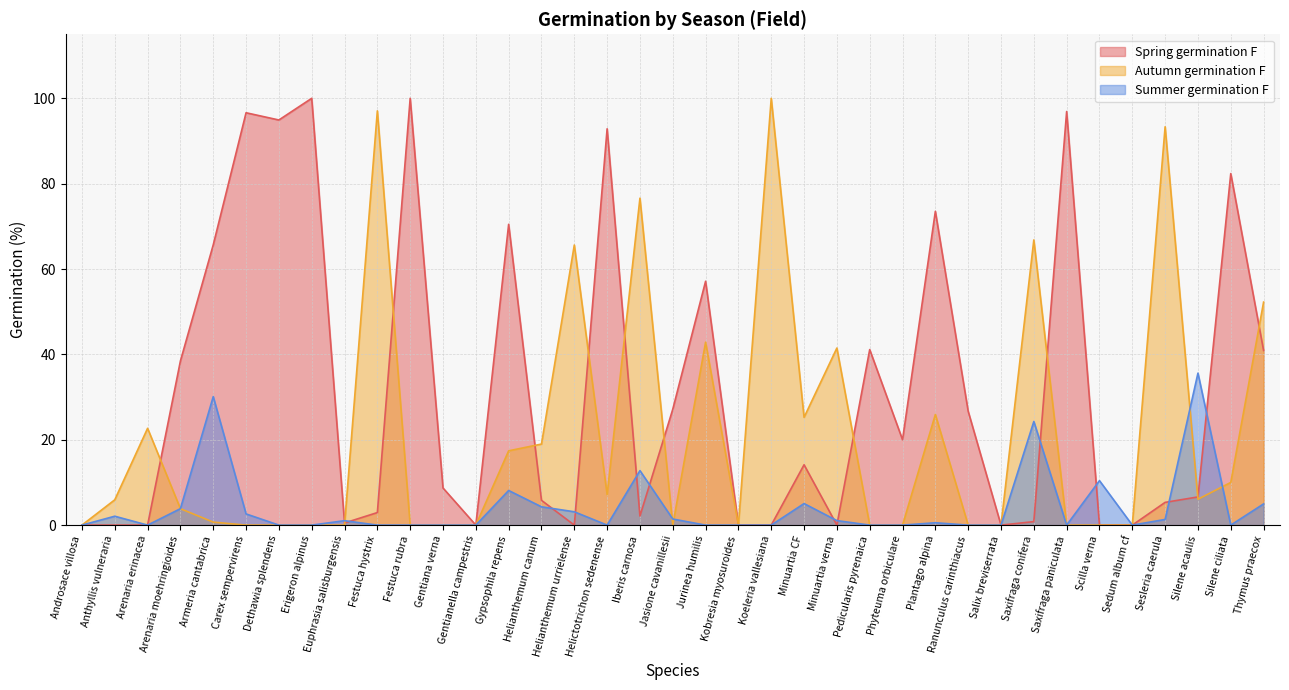

Reading right to left, transcribe all the data shown in this chart.

Spring germination F: Thymus praecox=40.9	Silene ciliata=82.4	Silene acaulis=6.6	Sesleria caerula=5.3	Sedum album cf=0.0	Scilla verna=0.0	Saxifraga paniculata=96.9	Saxifraga conifera=0.8	Salix breviserrata=0.0	Ranunculus carinthiacus=26.7	Plantago alpina=73.5	Phyteuma orbiculare=20.0	Pedicularis pyrenaica=41.1	Minuartia verna=0.0	Minuartia CF=14.1	Koeleria vallesiana=0.0	Kobresia myosuroides=0.0	Jurinea humilis=57.1	Jasione cavanillesii=27.1	Iberis carnosa=2.1	Helictotrichon sedenense=92.9	Helianthemum urrielense=0.0	Helianthemum canum=5.8	Gypsophila repens=70.5	Gentianella campestris=0.0	Gentiana verna=8.7	Festuca rubra=100.0	Festuca hystrix=2.9	Euphrasia salisburgensis=0.5	Erigeron alpinus=100.0	Dethawia splendens=94.9	Carex sempervirens=96.6	Armeria cantabrica=65.7	Arenaria moehringioides=38.5	Arenaria erinacea=0.0	Anthyllis vulneraria=0.0	Androsace villosa=0.0
Autumn germination F: Thymus praecox=52.3	Silene ciliata=10.0	Silene acaulis=6.1	Sesleria caerula=93.3	Sedum album cf=0.0	Scilla verna=0.0	Saxifraga paniculata=0.0	Saxifraga conifera=66.8	Salix breviserrata=0.0	Ranunculus carinthiacus=0.0	Plantago alpina=25.9	Phyteuma orbiculare=0.0	Pedicularis pyrenaica=0.0	Minuartia verna=41.5	Minuartia CF=25.2	Koeleria vallesiana=100.0	Kobresia myosuroides=0.0	Jurinea humilis=42.9	Jasione cavanillesii=0.0	Iberis carnosa=76.6	Helictotrichon sedenense=7.1	Helianthemum urrielense=65.6	Helianthemum canum=19.0	Gypsophila repens=17.4	Gentianella campestris=0.0	Gentiana verna=0.0	Festuca rubra=0.0	Festuca hystrix=97.1	Euphrasia salisburgensis=0.0	Erigeron alpinus=0.0	Dethawia splendens=0.0	Carex sempervirens=0.0	Armeria cantabrica=0.7	Arenaria moehringioides=3.9	Arenaria erinacea=22.7	Anthyllis vulneraria=5.9	Androsace villosa=0.0
Summer germination F: Thymus praecox=5.0	Silene ciliata=0.0	Silene acaulis=35.6	Sesleria caerula=1.3	Sedum album cf=0.0	Scilla verna=10.4	Saxifraga paniculata=0.0	Saxifraga conifera=24.3	Salix breviserrata=0.0	Ranunculus carinthiacus=0.0	Plantago alpina=0.6	Phyteuma orbiculare=0.0	Pedicularis pyrenaica=0.0	Minuartia verna=1.1	Minuartia CF=5.0	Koeleria vallesiana=0.0	Kobresia myosuroides=0.0	Jurinea humilis=0.0	Jasione cavanillesii=1.4	Iberis carnosa=12.8	Helictotrichon sedenense=0.0	Helianthemum urrielense=3.1	Helianthemum canum=4.3	Gypsophila repens=8.1	Gentianella campestris=0.0	Gentiana verna=0.0	Festuca rubra=0.0	Festuca hystrix=0.0	Euphrasia salisburgensis=1.0	Erigeron alpinus=0.0	Dethawia splendens=0.0	Carex sempervirens=2.6	Armeria cantabrica=30.1	Arenaria moehringioides=3.9	Arenaria erinacea=0.0	Anthyllis vulneraria=2.1	Androsace villosa=0.0